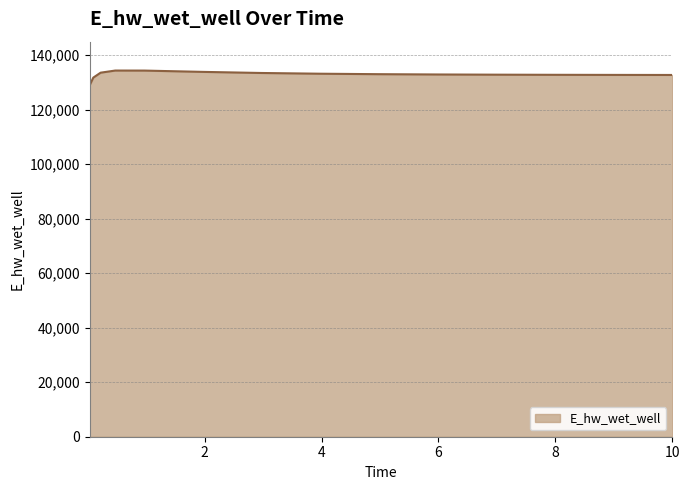

What is the greatest value displayed?

134399.1